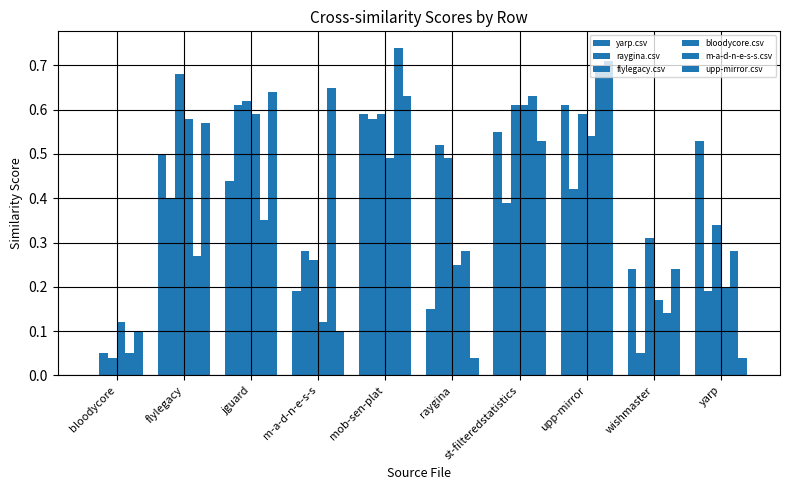

Which has a higher value, yarp or wishmaster?

yarp